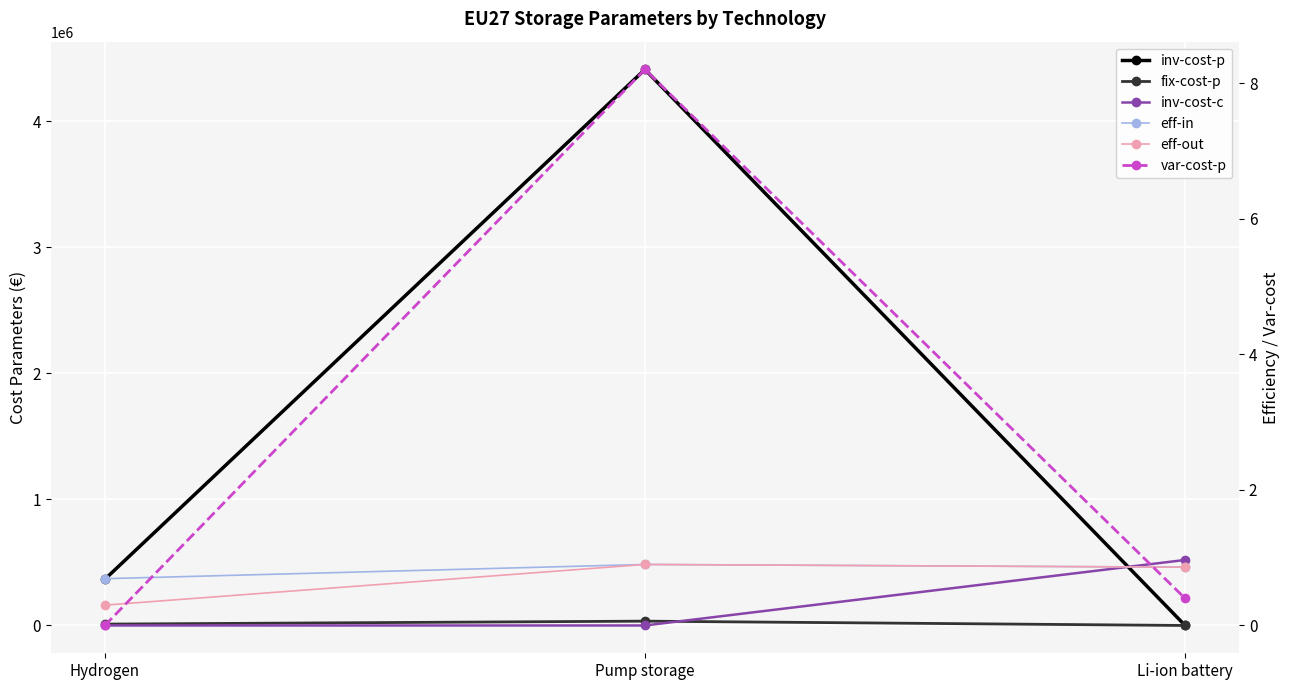

True or false: inv-cost-p has a value of 3017367.8 at Li-ion battery.

False